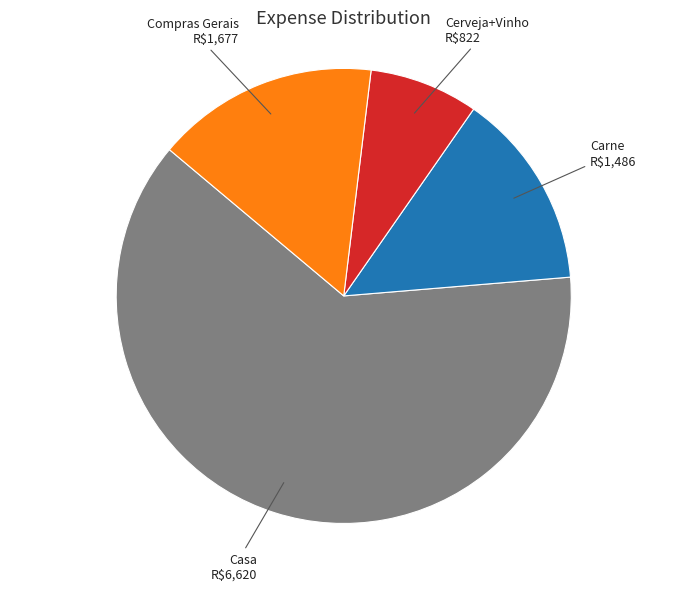

What is the smallest slice in the pie chart?

Cerveja+Vinho